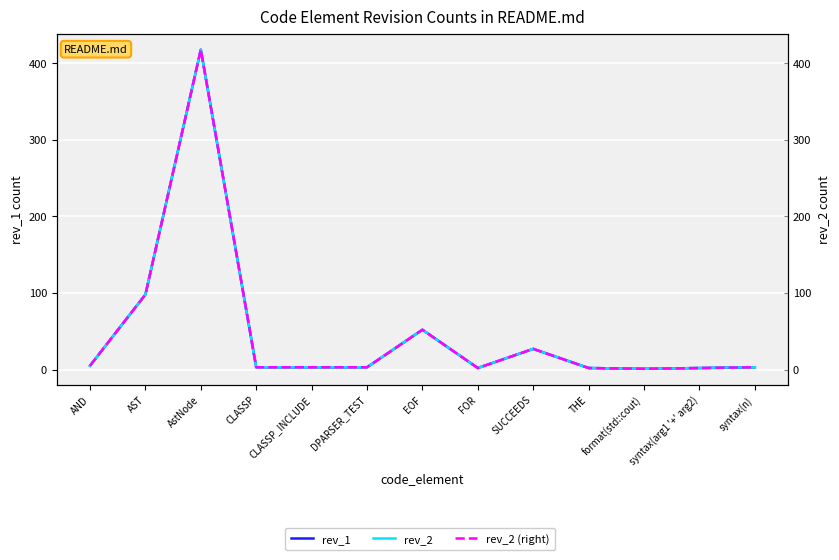

Which series has the widest spread of values?

rev_1